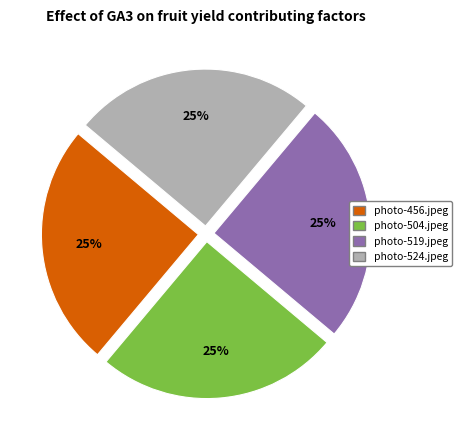

Count the number of slices in the pie.

4